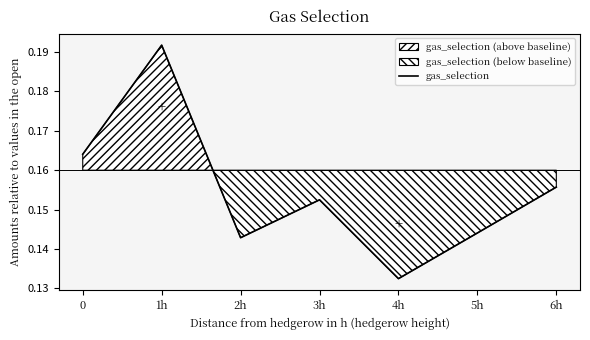

How many data points does each series have?

7